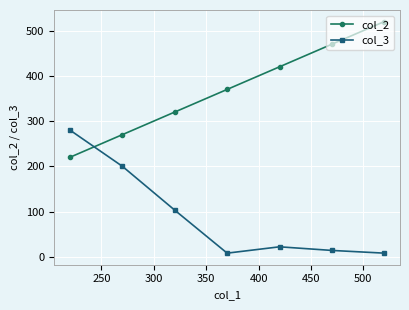

Which series ends up on top after the final intersection of col_2 and col_3?

col_2